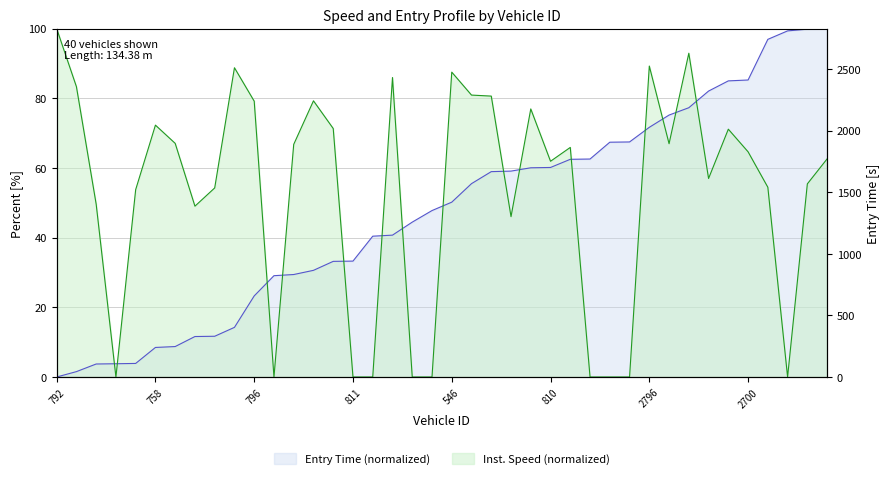

At which label is instspeed closest to 50?

973